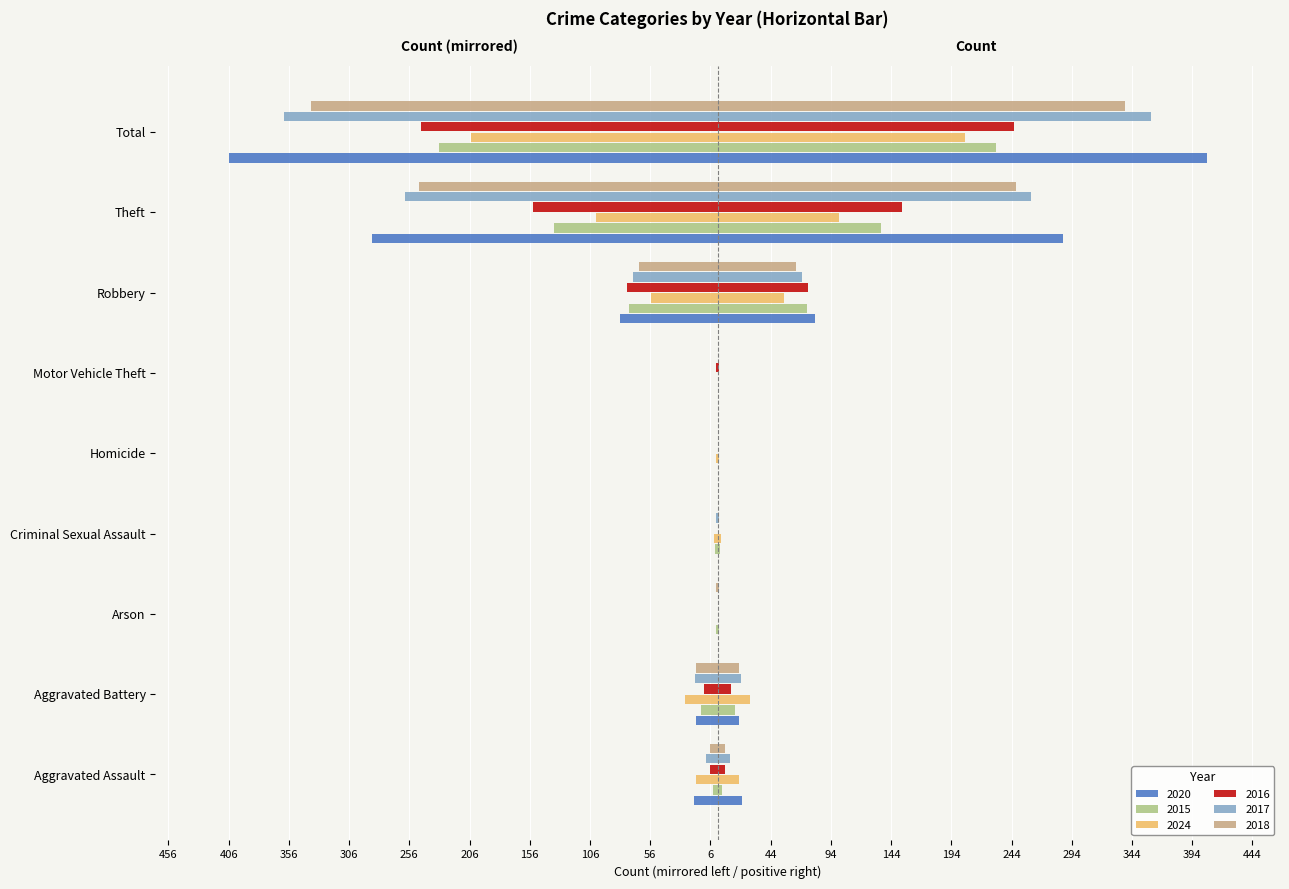

How many data points does each series have?

9